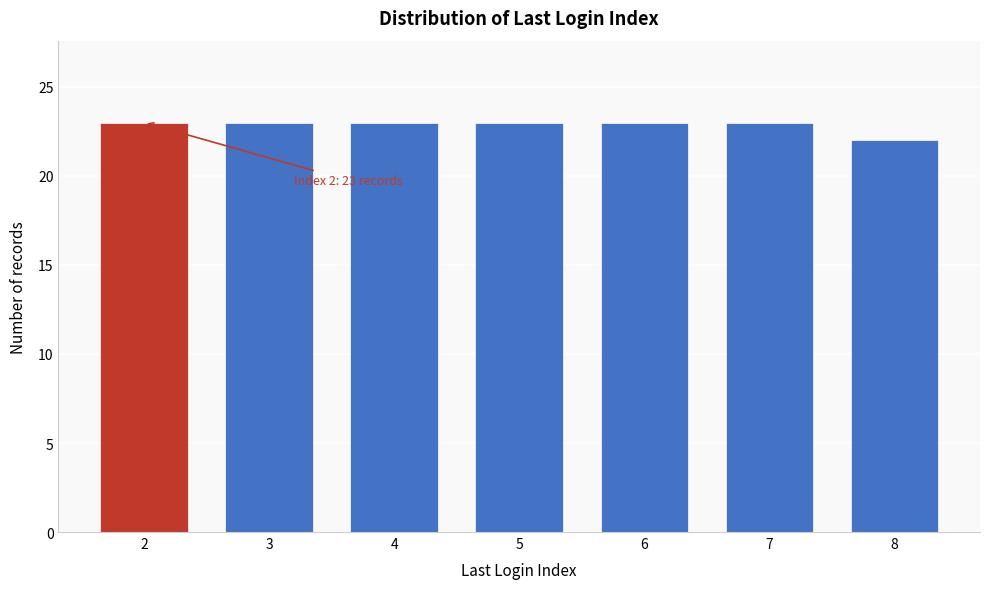

Reading left to right, list all the values displayed in this chart.

2=23	3=23	4=23	5=23	6=23	7=23	8=22